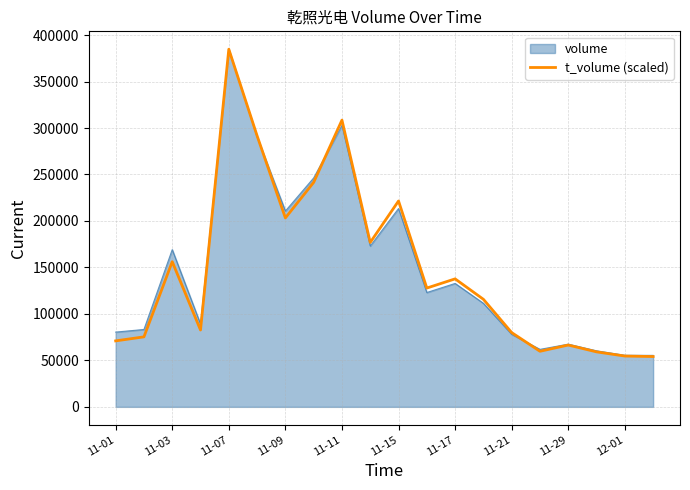

What is the smallest value displayed?

54139.2